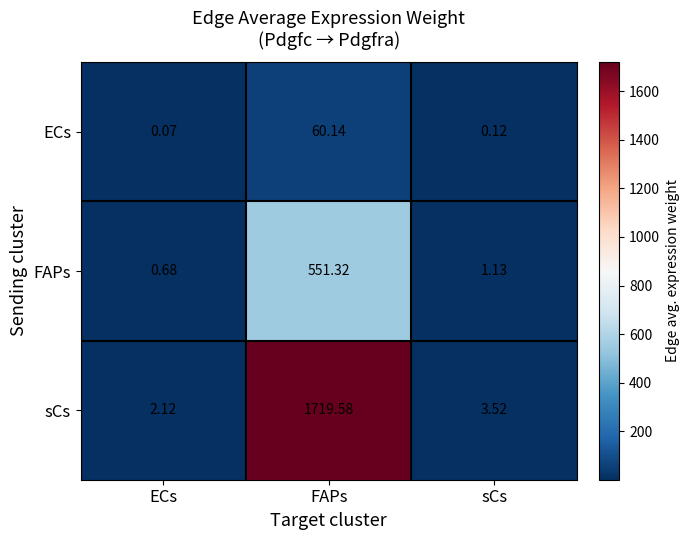

At which category is the sum across all series the highest?

FAPs